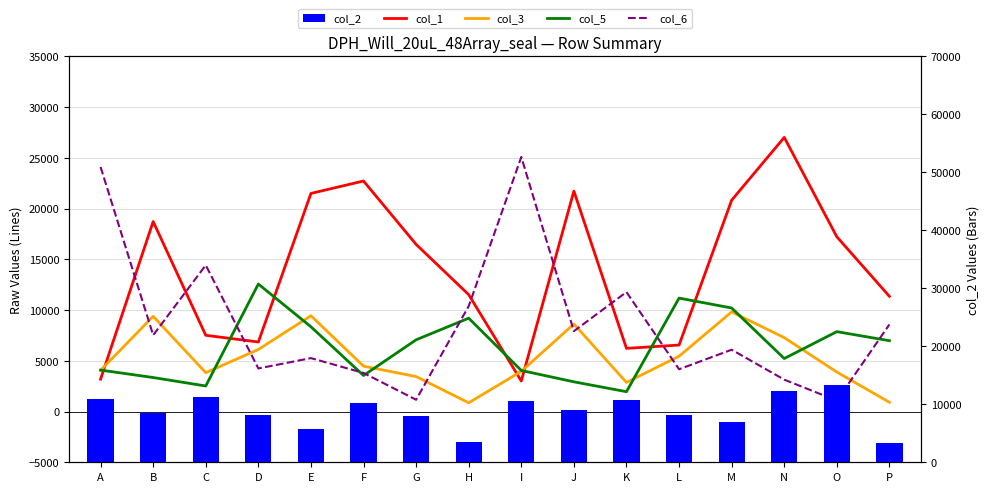

Which series changed the most between C and P?

col_2